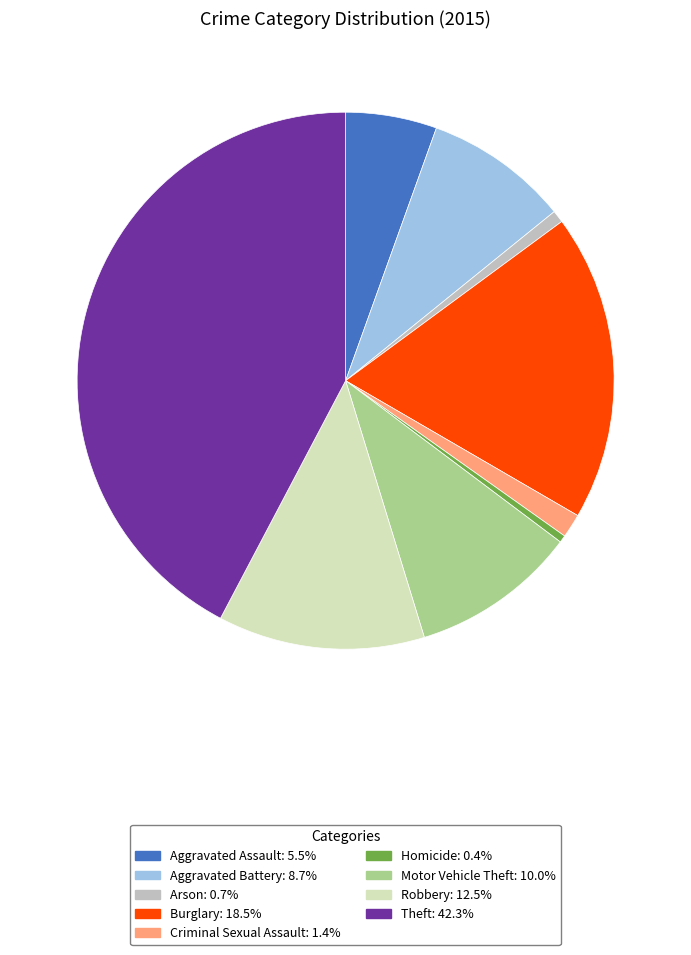

What is the ratio of the value at Robbery: 12.5% to the value at Motor Vehicle Theft: 10.0%?

1.2